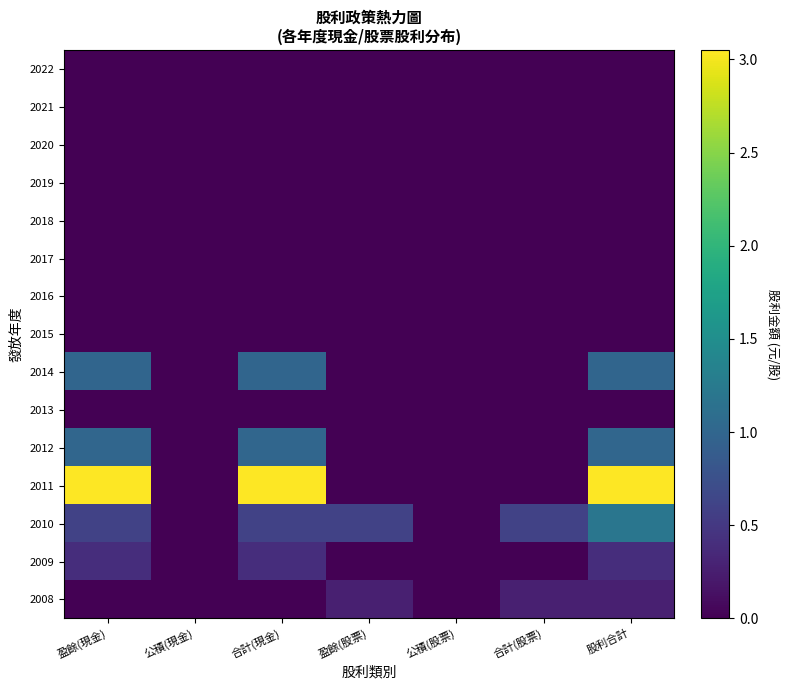

How many distinct data groups are displayed?

15